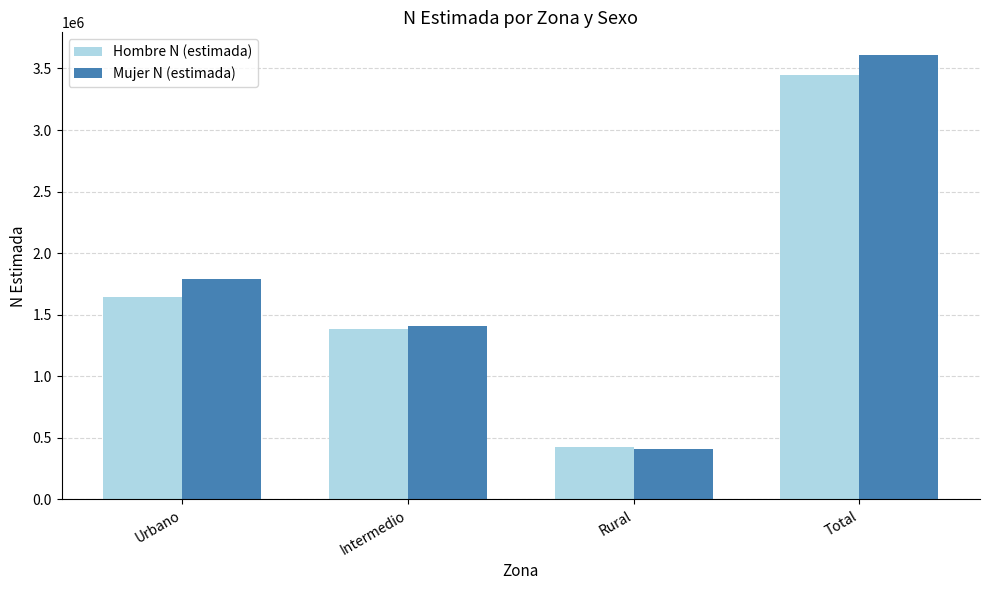

The Hombre N (estimada) series shows 1386649 at Intermedio. True or false?

True